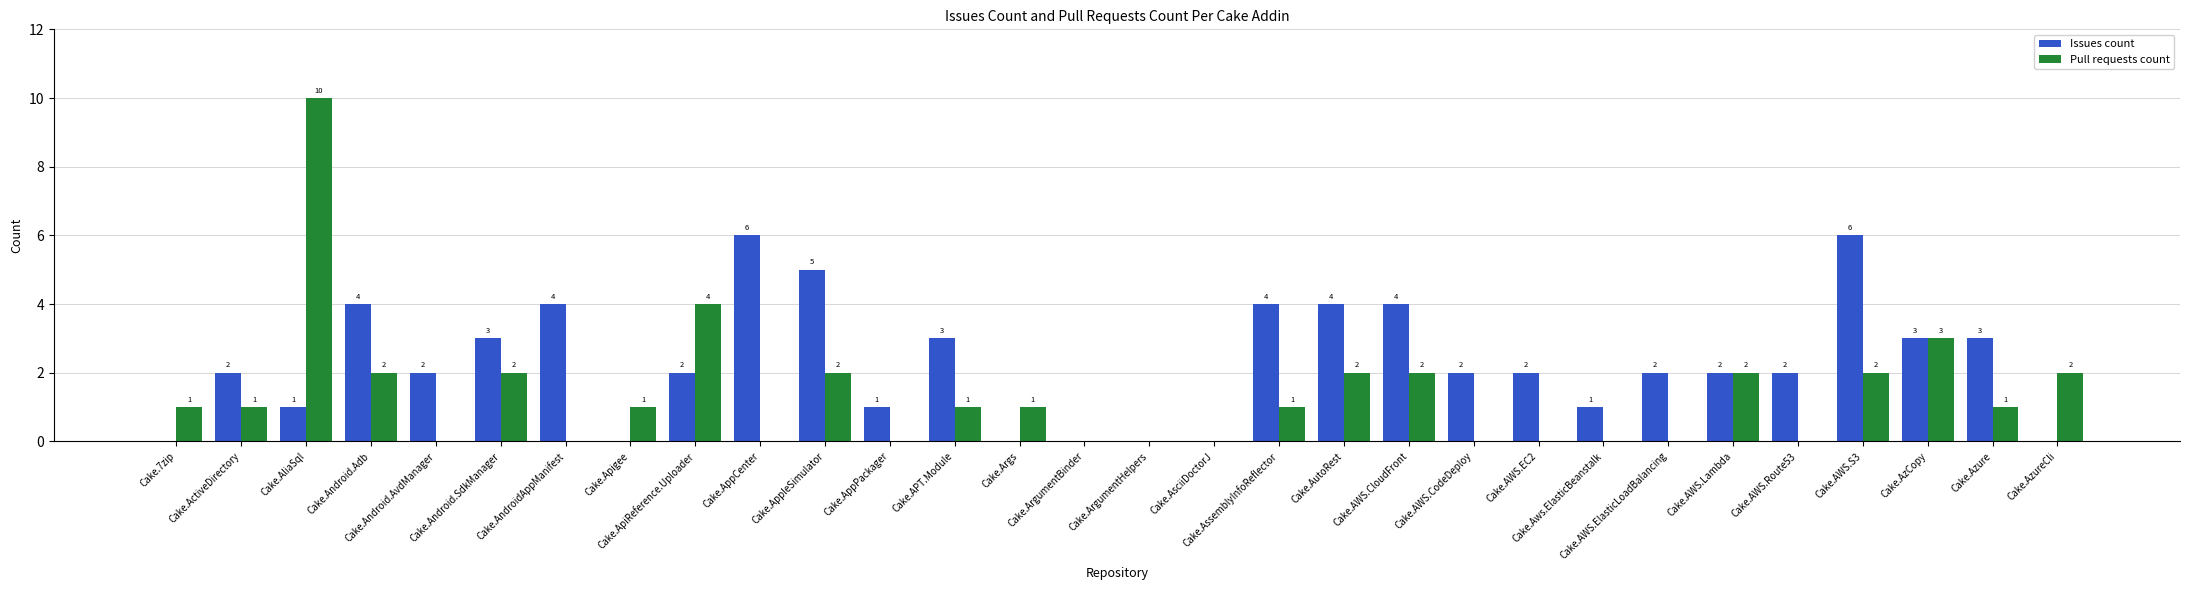

Which series has the widest spread of values?

Pull requests count